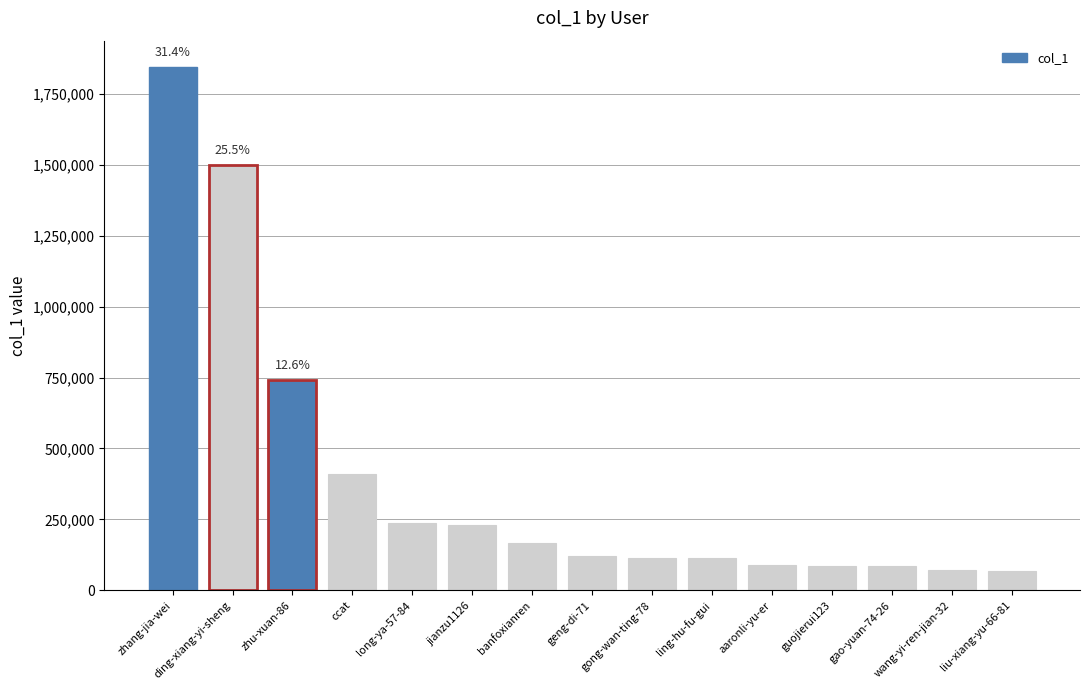

What value does the data have at ccat, to the nearest 10?

410620